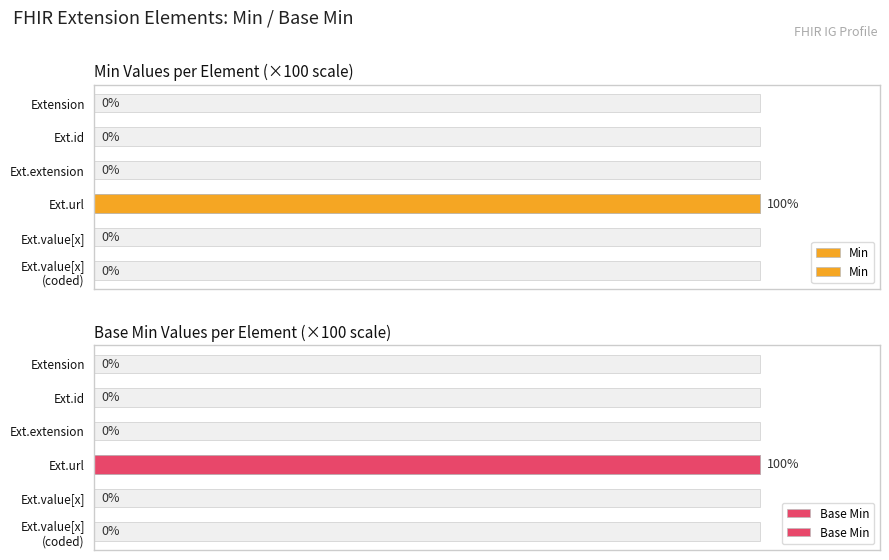

Which series changed the most between Ext.id and Ext.value[x] (coded)?

Min